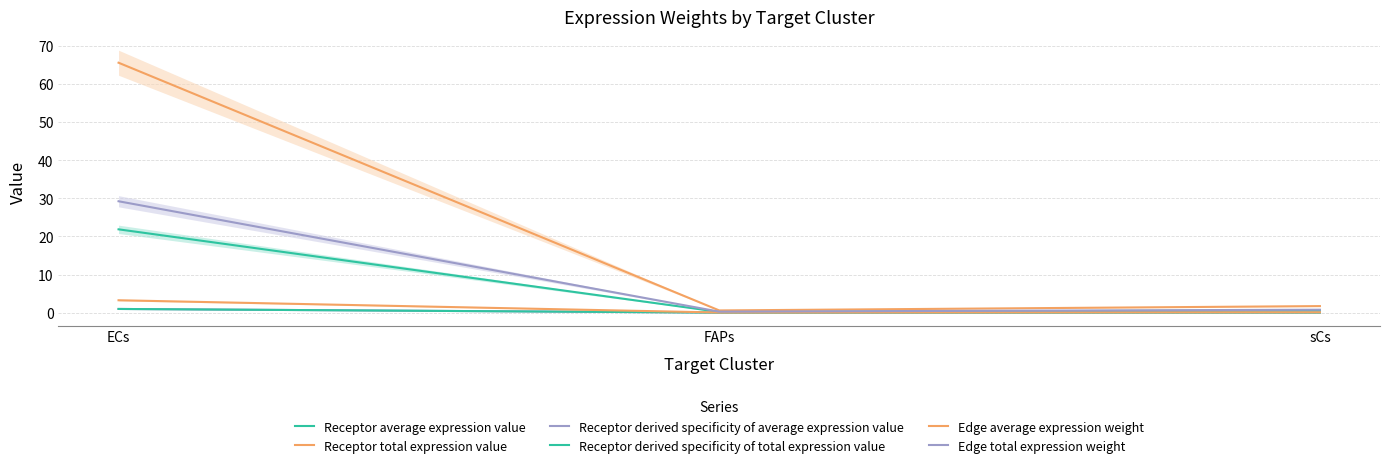

At how many categories does at least one series exceed 41?

1